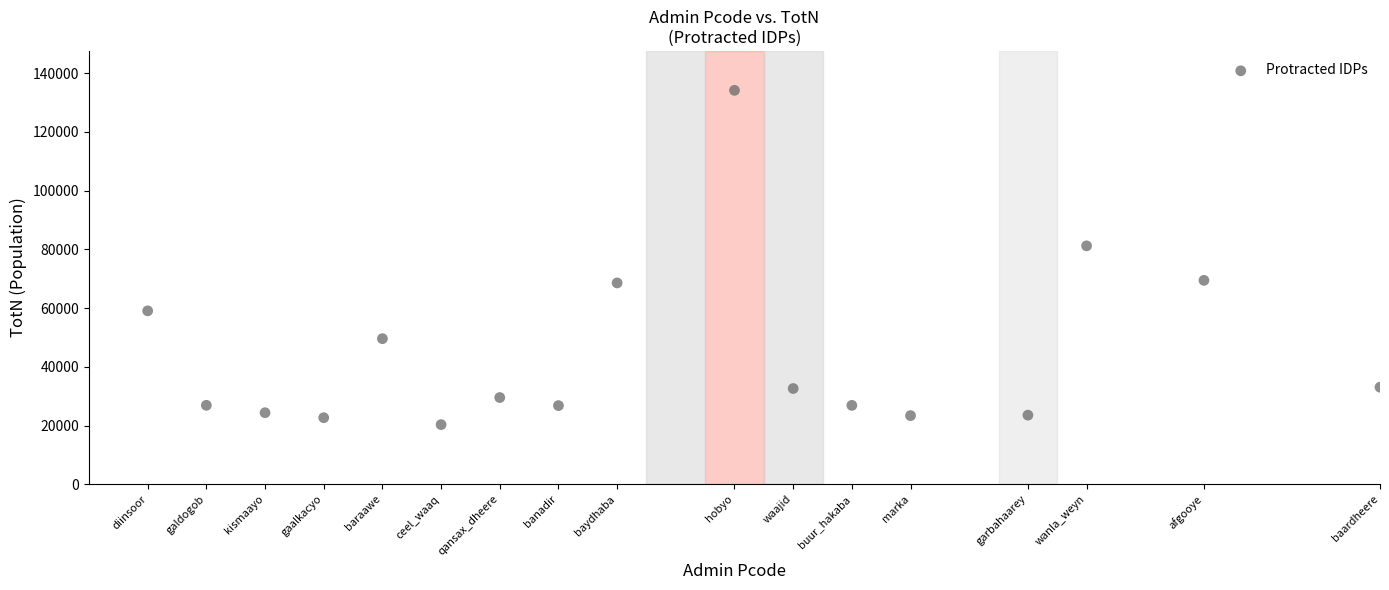

What is the range of X values (max minus min)?

21.0